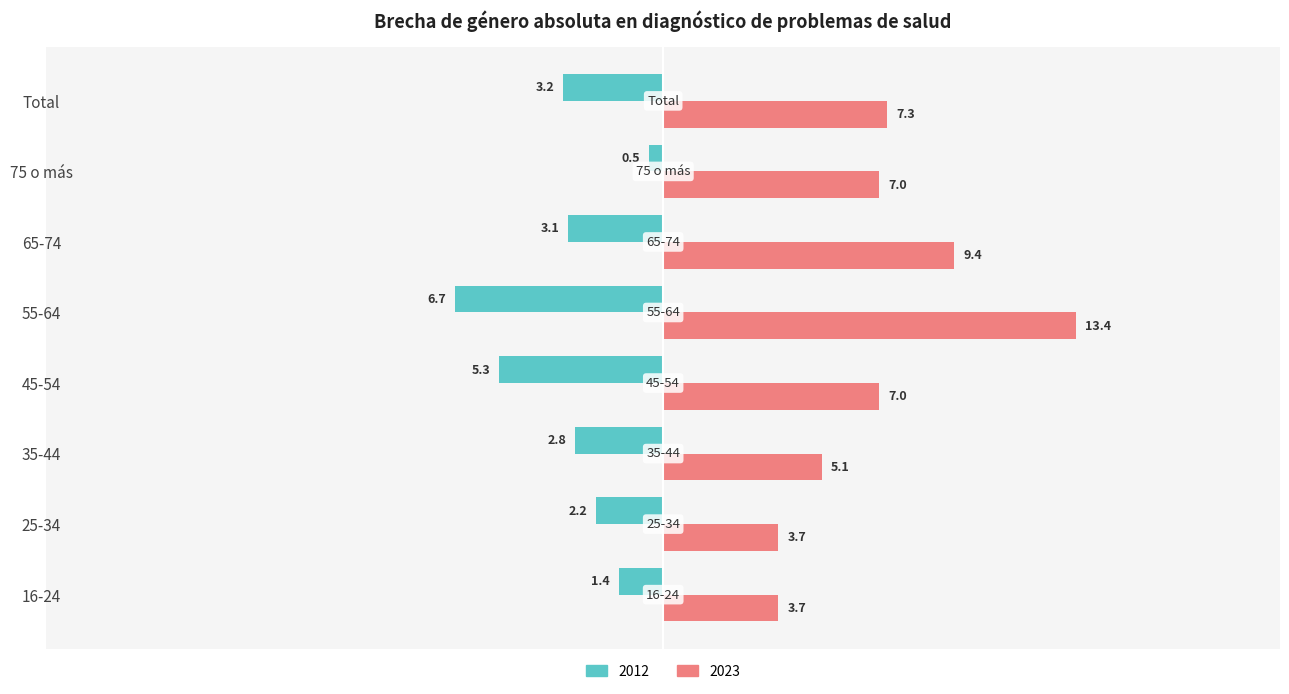

True or false: 2012 has a value of -10.5 at 55-64.

False